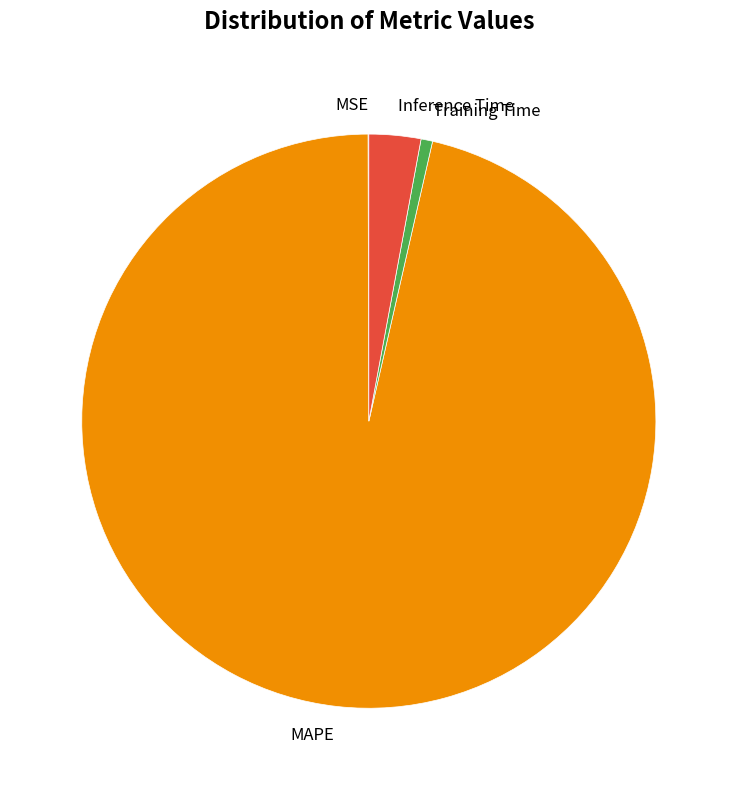

Between Inference Time and Training Time, which is larger?

Inference Time